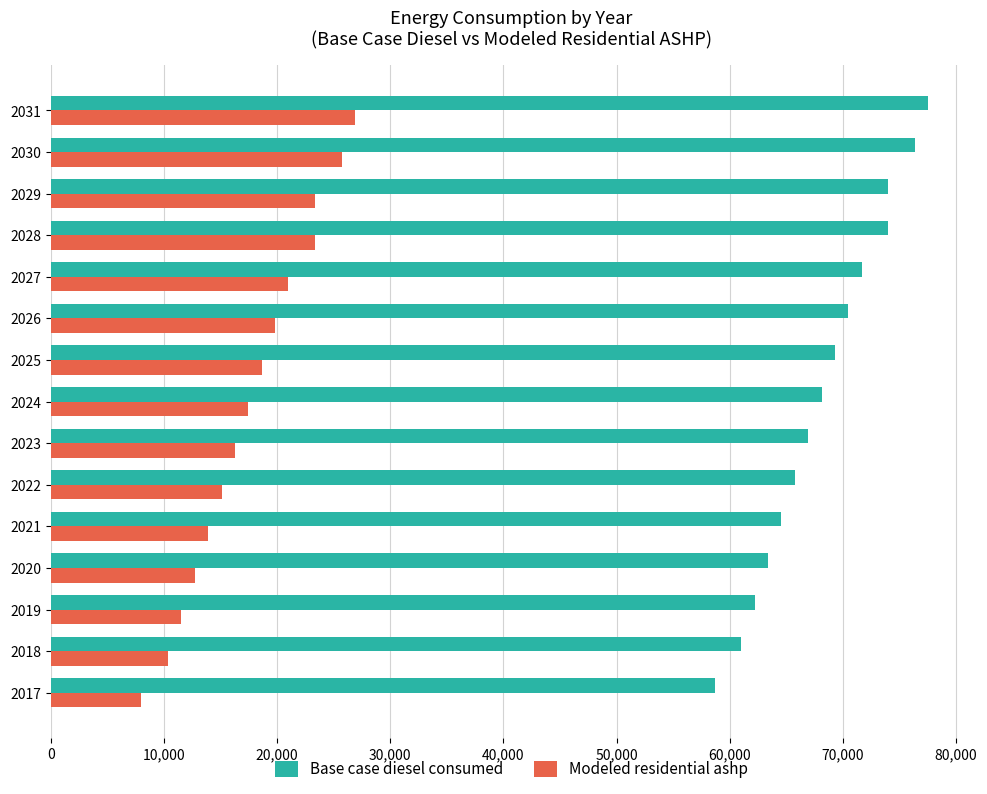

What is the minimum value for Base case diesel consumed?

58662.3